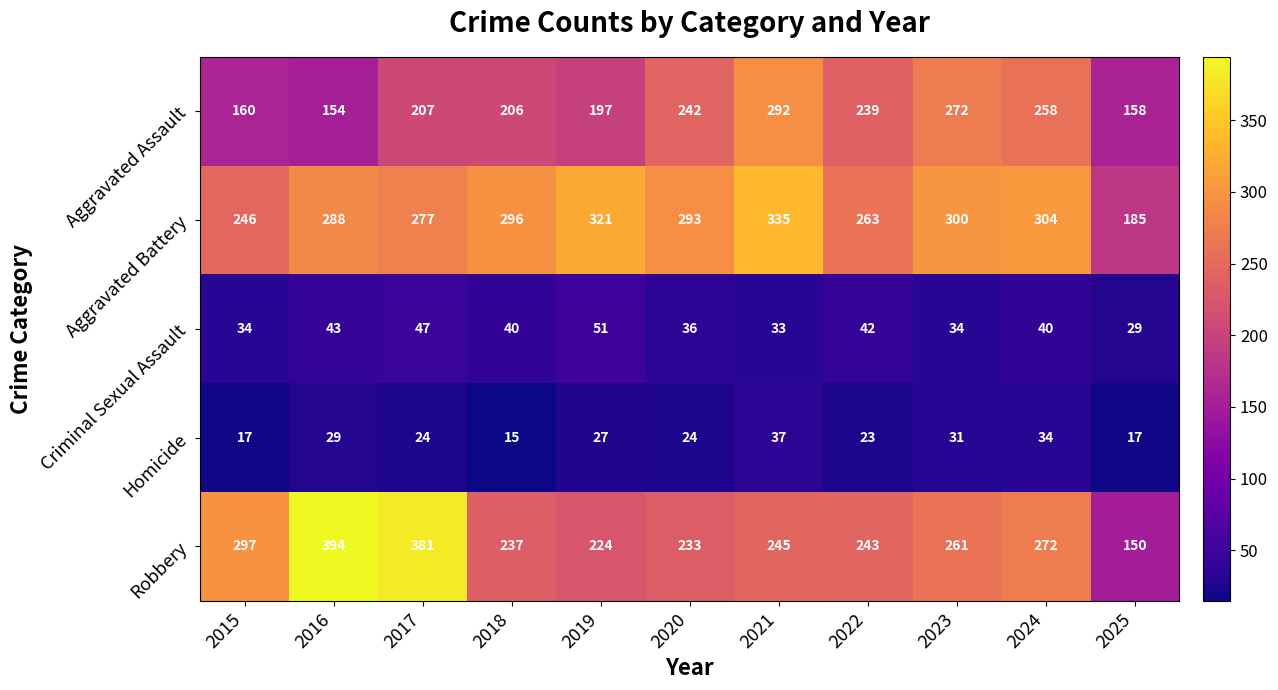

How many categories are shown in the chart?

11